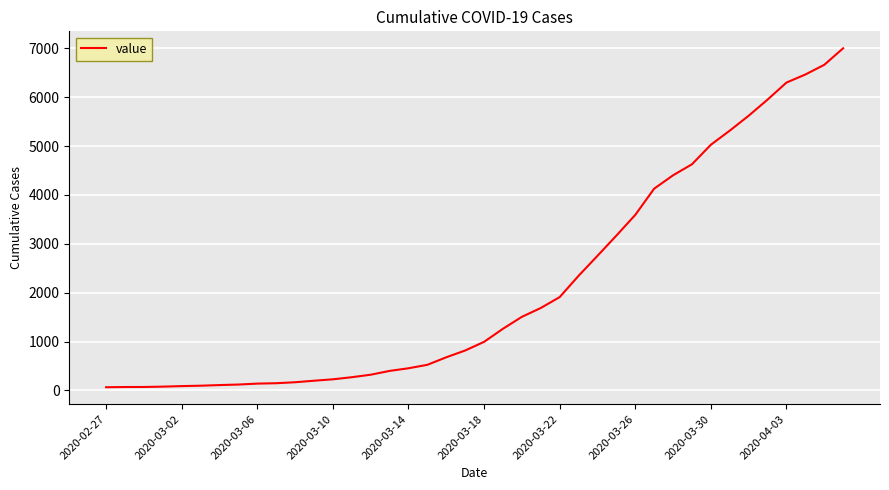

What is the difference between the maximum and minimum values?

6939